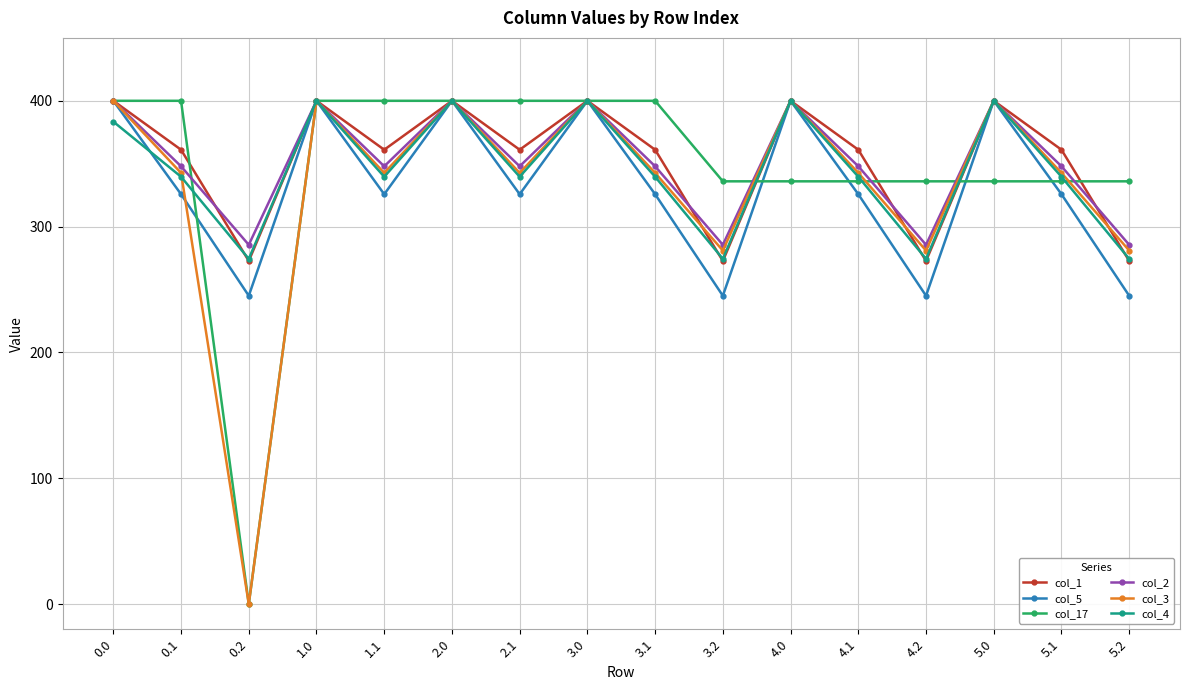

What is the total value across all series at 1.0?

2400.0